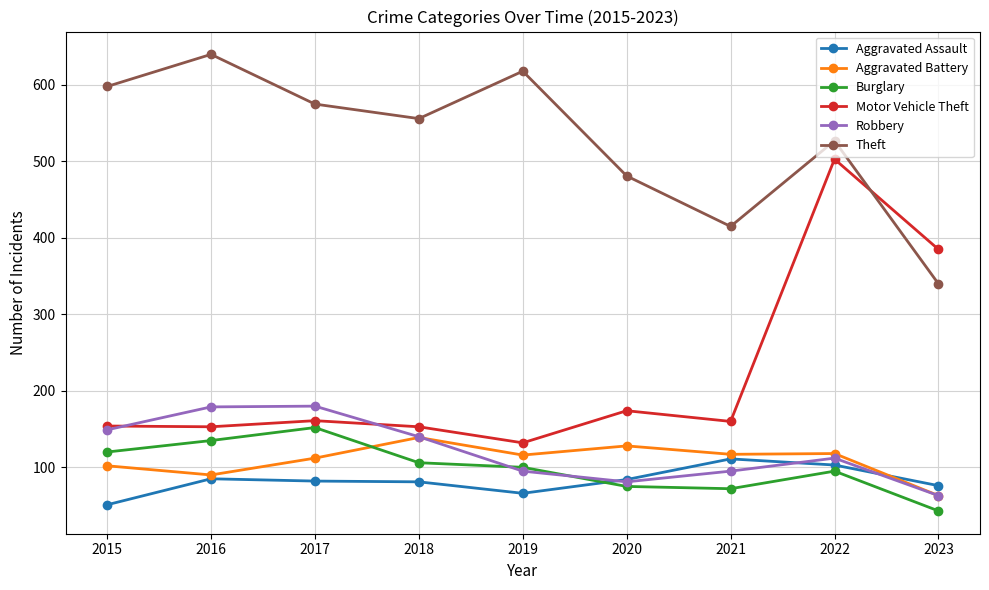

True or false: Aggravated Battery and Aggravated Assault intersect in this chart.

True